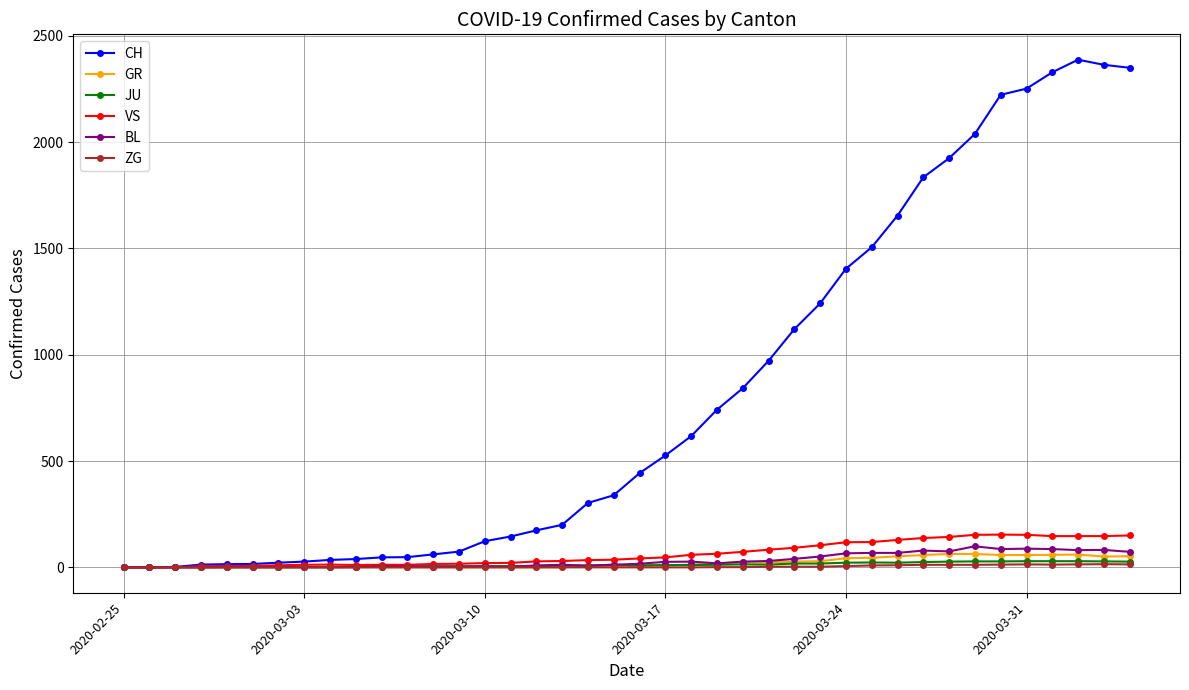

Which series has the largest range (max minus min)?

CH